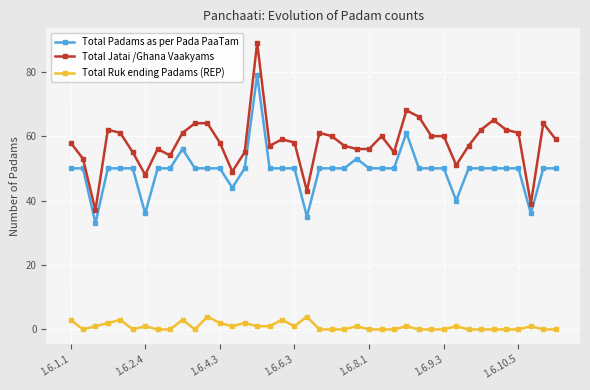

Which series has the largest total across all categories?

Total Jatai /Ghana Vaakyams